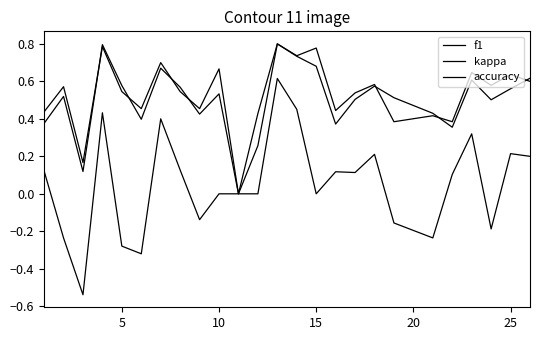

How many lines are shown in the chart?

3